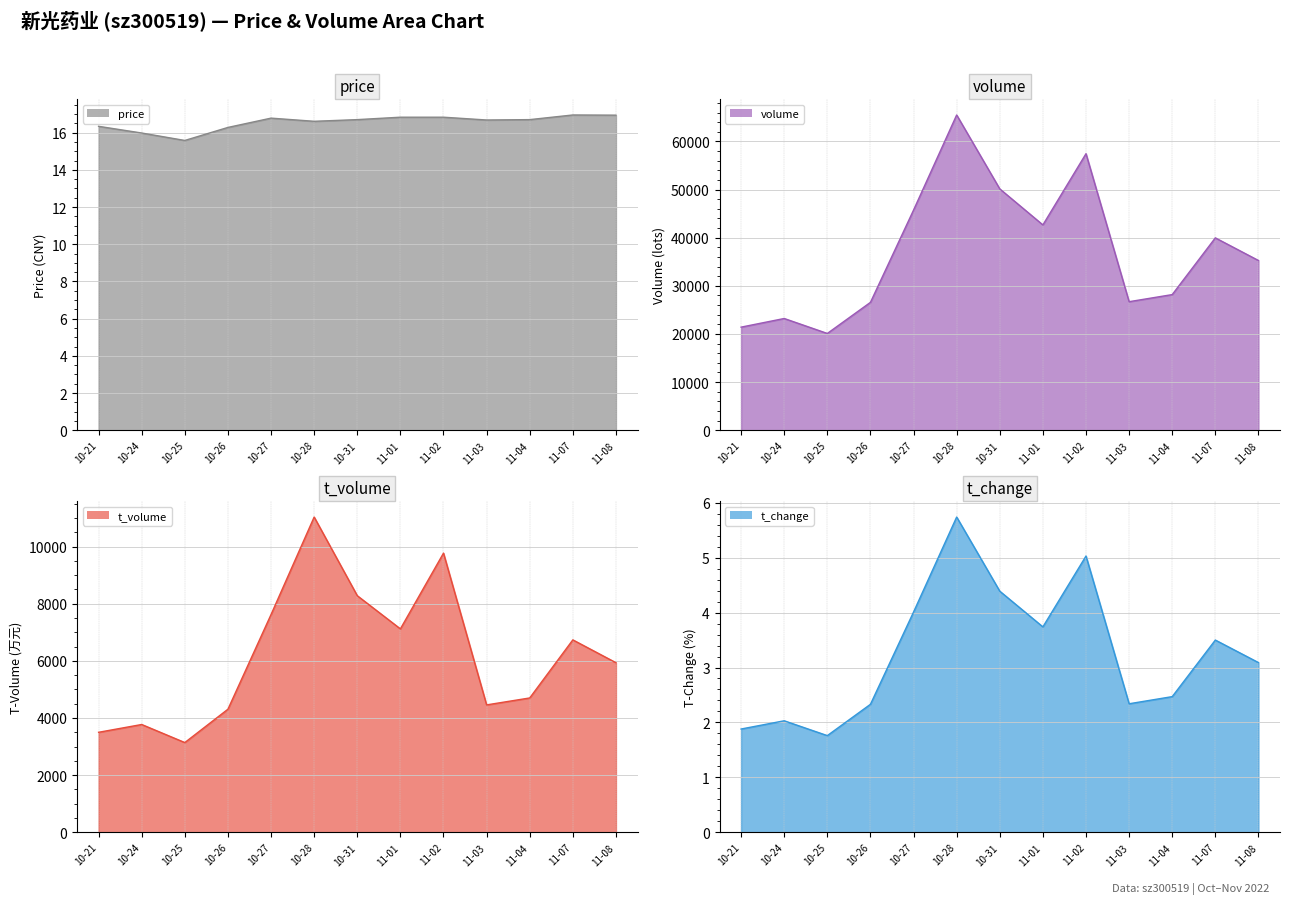

True or false: t_volume line has a value of 15742.8 at 11-02.

False